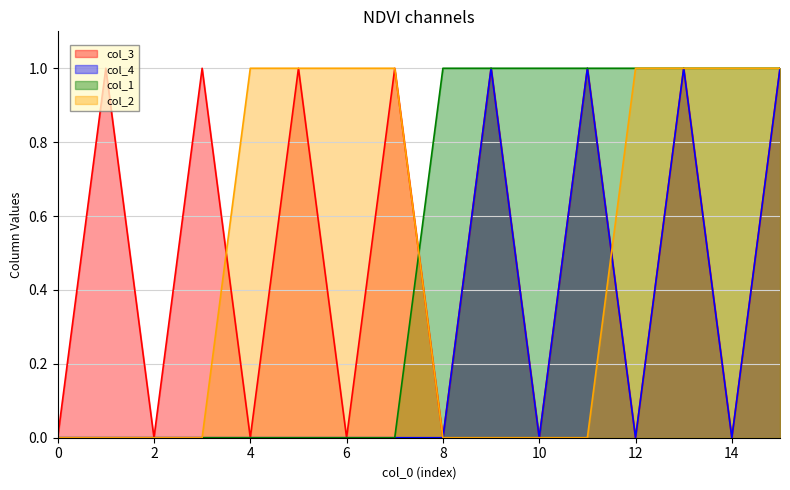

What is the total value across all series at 1?

1